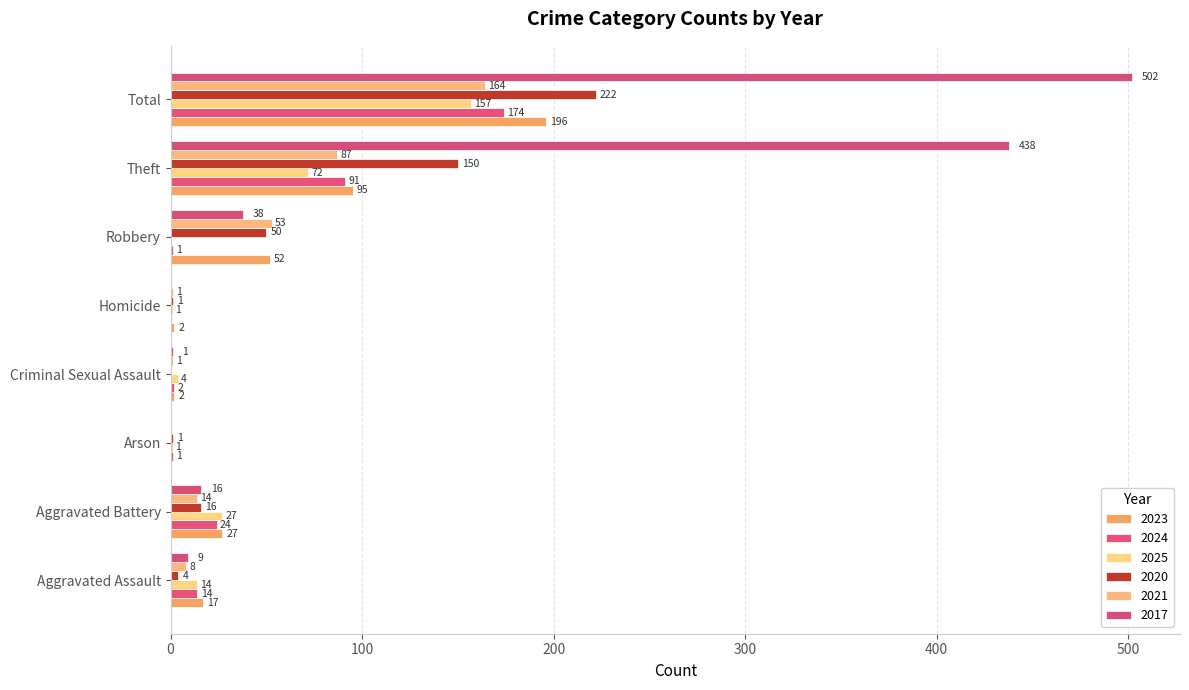

Reading left to right, list all the values displayed in this chart.

2023: 17	27	0	2	2	52	95	196
2024: 14	24	1	2	0	1	91	174
2025: 14	27	1	4	1	0	72	157
2020: 4	16	1	0	1	50	150	222
2021: 8	14	0	1	1	53	87	164
2017: 9	16	0	1	0	38	438	502